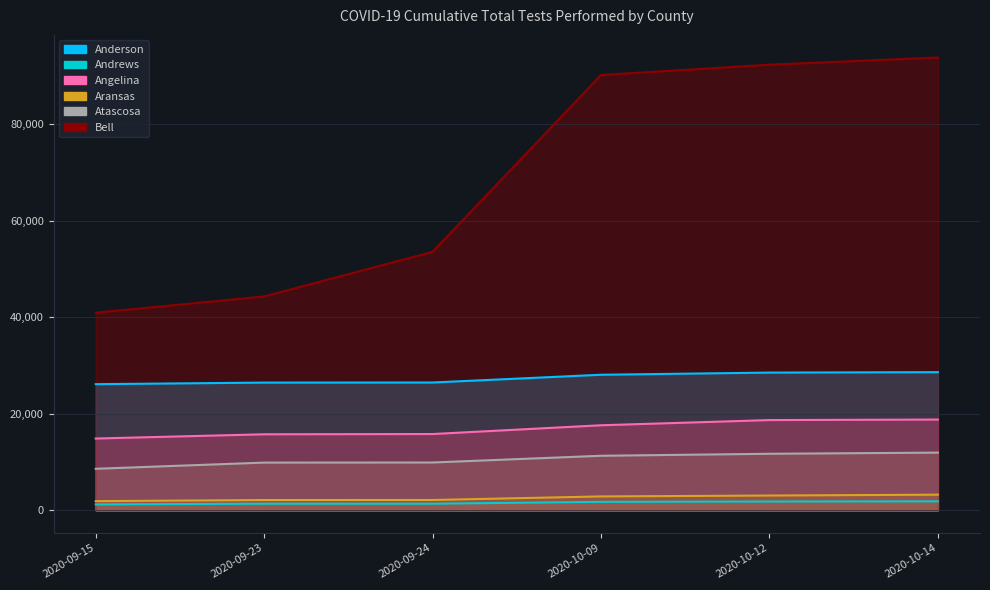

At which label does Andrews reach its peak?

2020-10-14